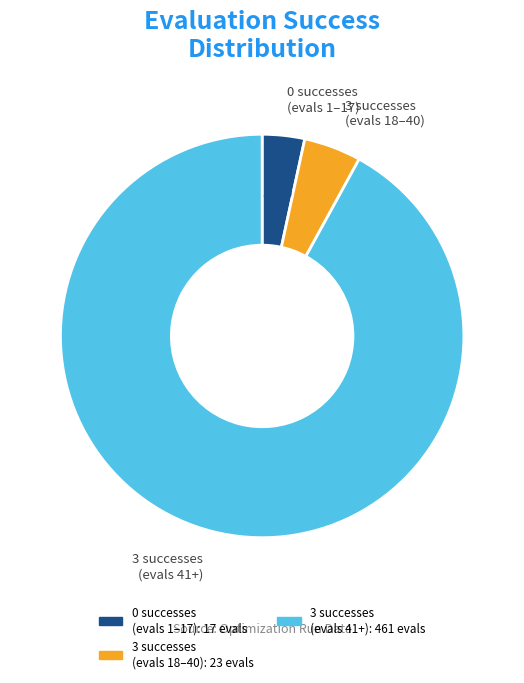

Is there a majority slice in this chart?

Yes